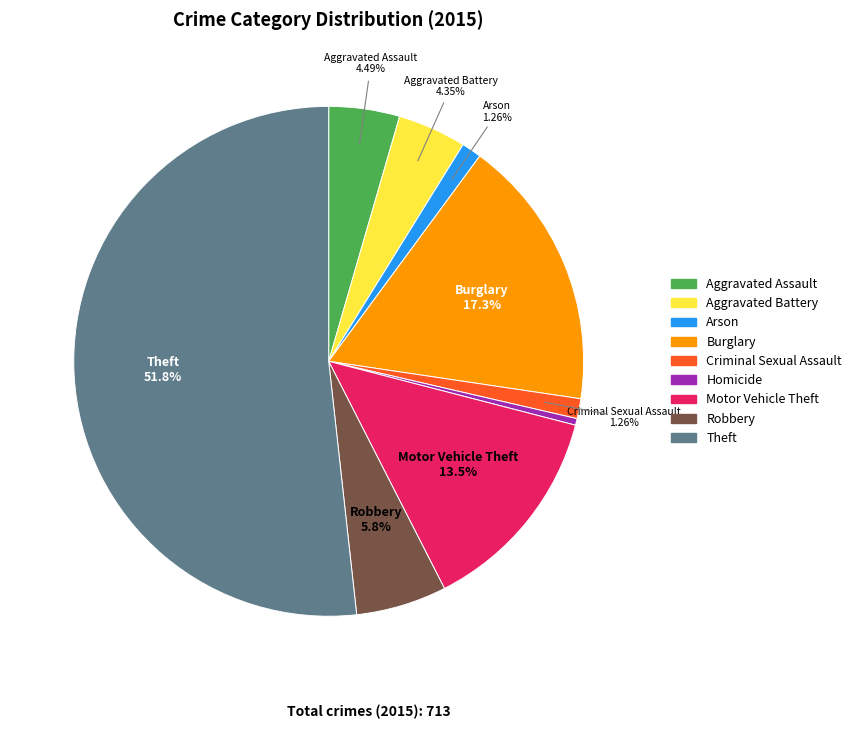

Is the sum of Burglary and Homicide greater than half?

No